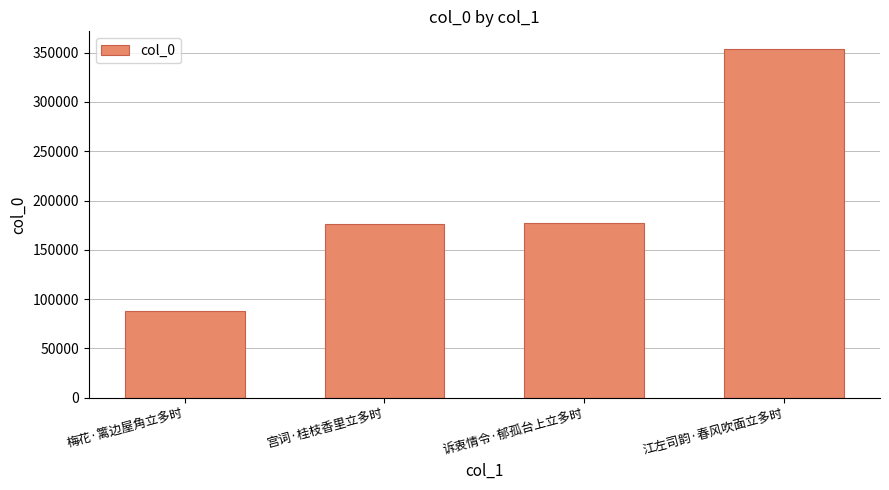

Is it true that the value at 江左司韵·春风吹面立多时 is 353889?

True